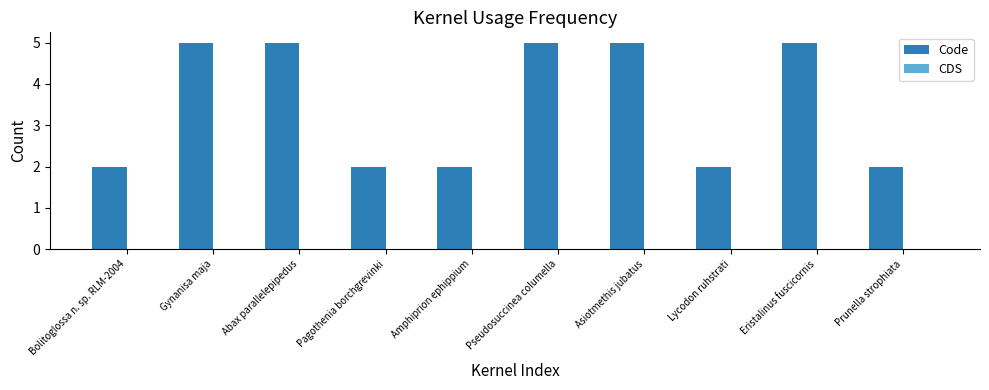

What is the label of the 6th bar from the right?

Amphiprion ephippium